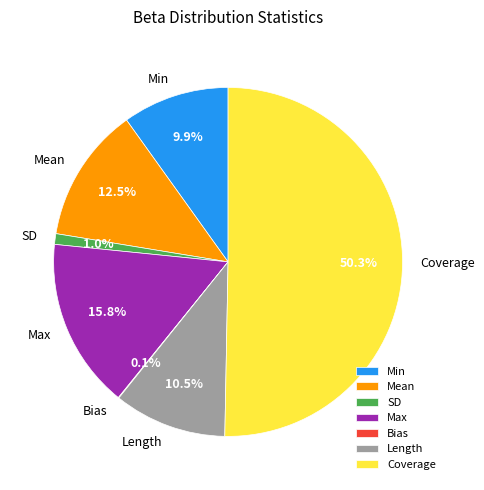

Which category accounts for the majority?

Coverage